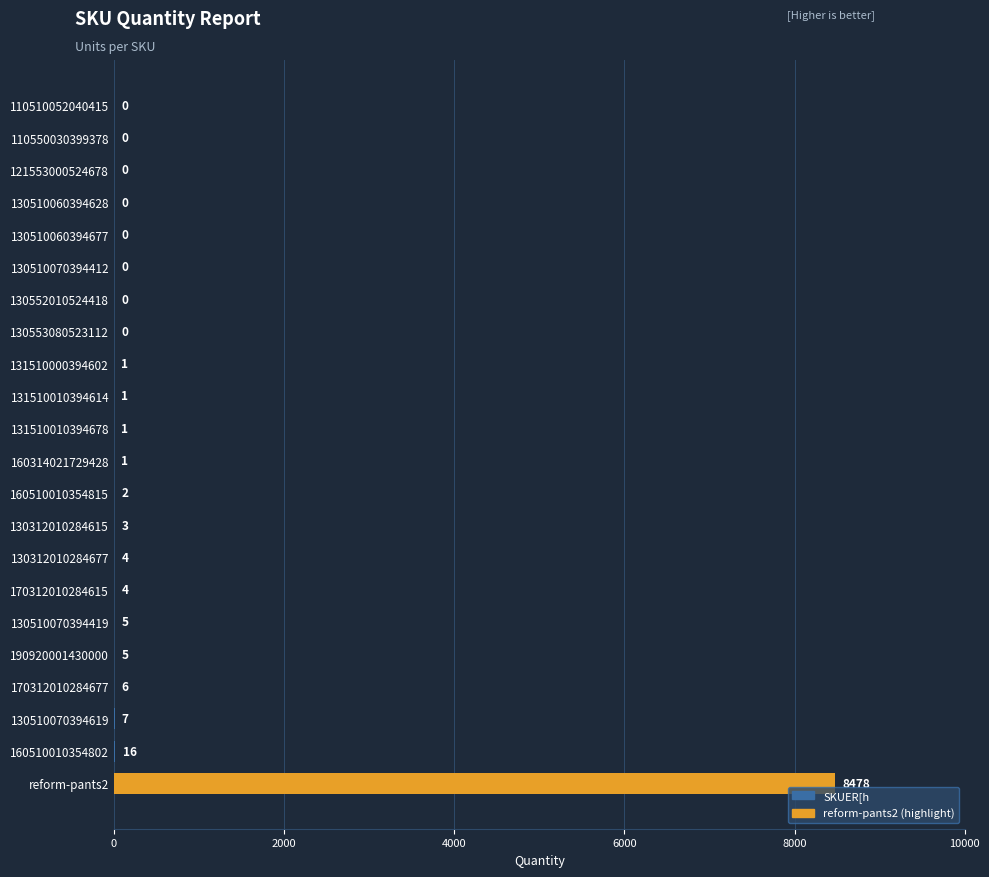

What is the sum of all values?

8534